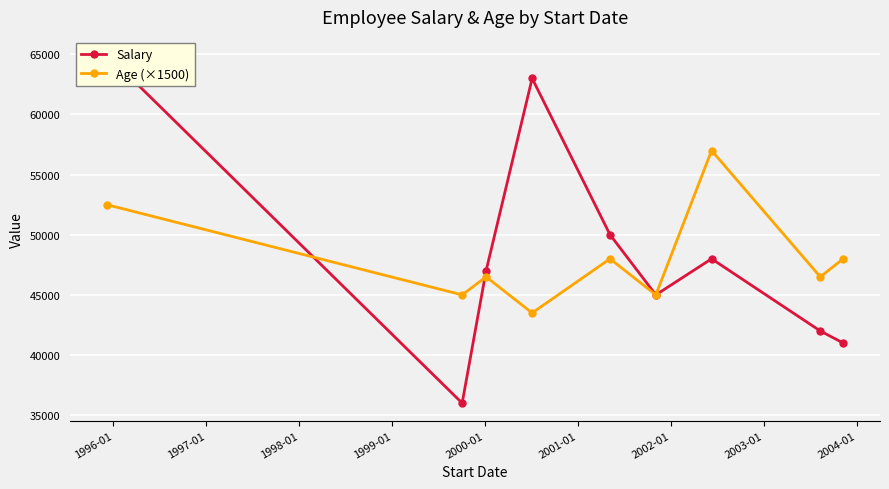

What is the value of the Age (×1500) point at the 8th from the left?

46500